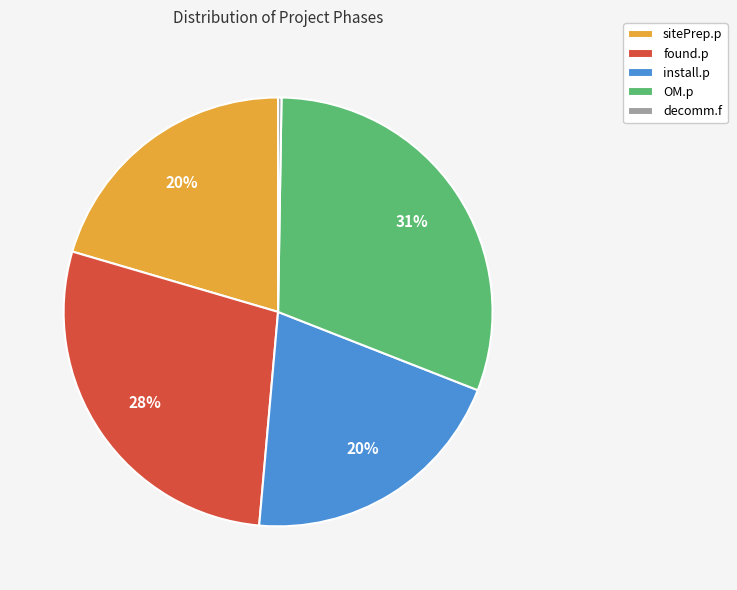

True or false: found.p accounts for 28% of the total.

True